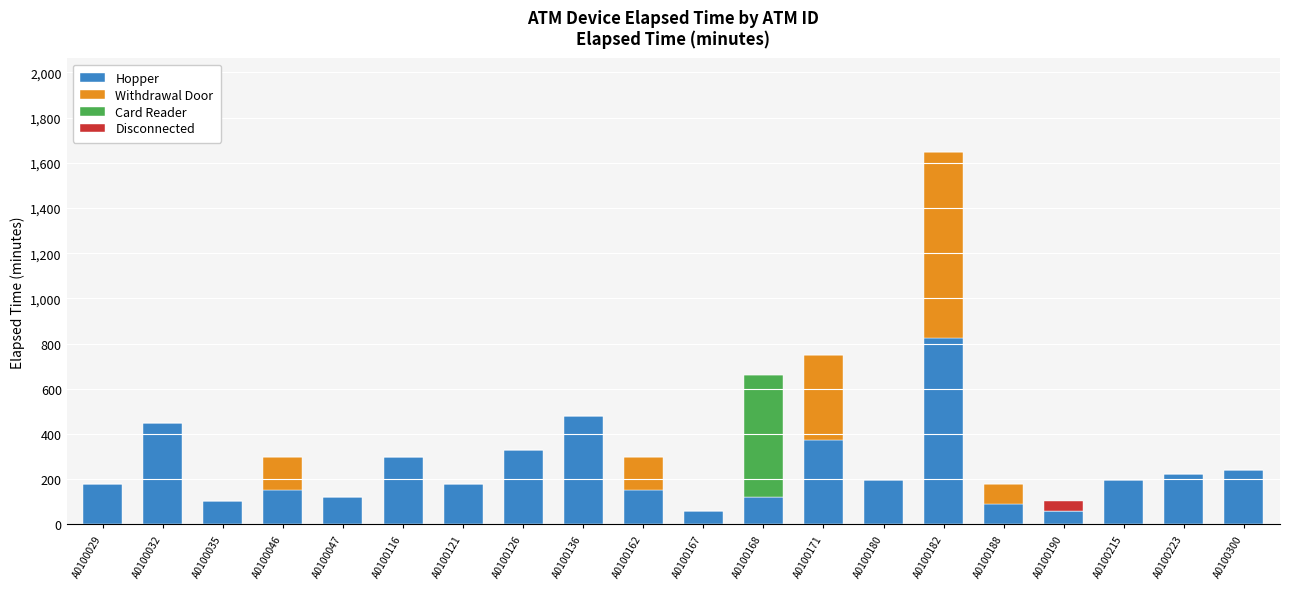

Are the bars horizontal?

No